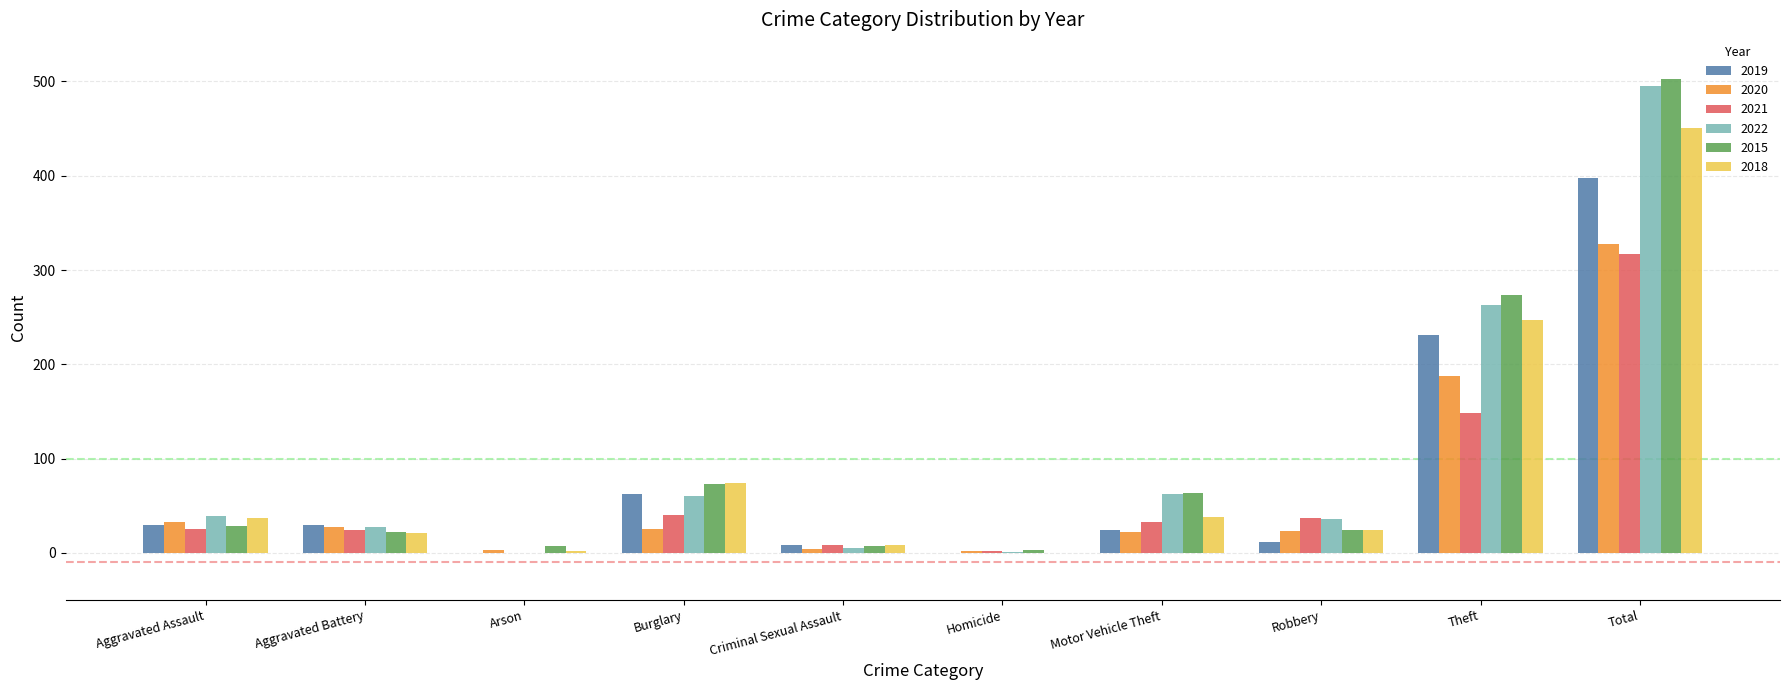

How many categories are shown in the chart?

10